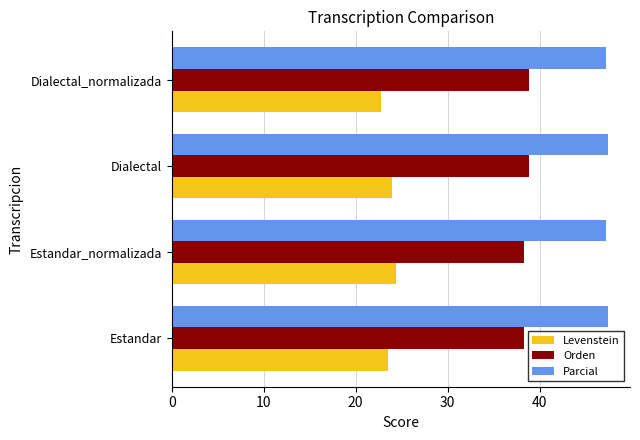

Which series has the largest total across all categories?

Parcial